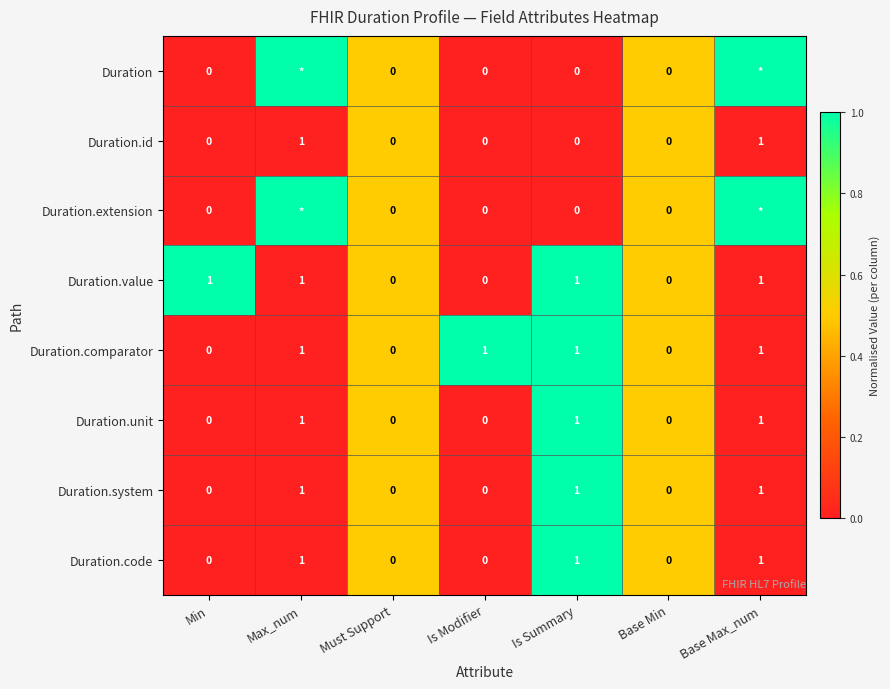

What is the sum of all Duration.code values?

3